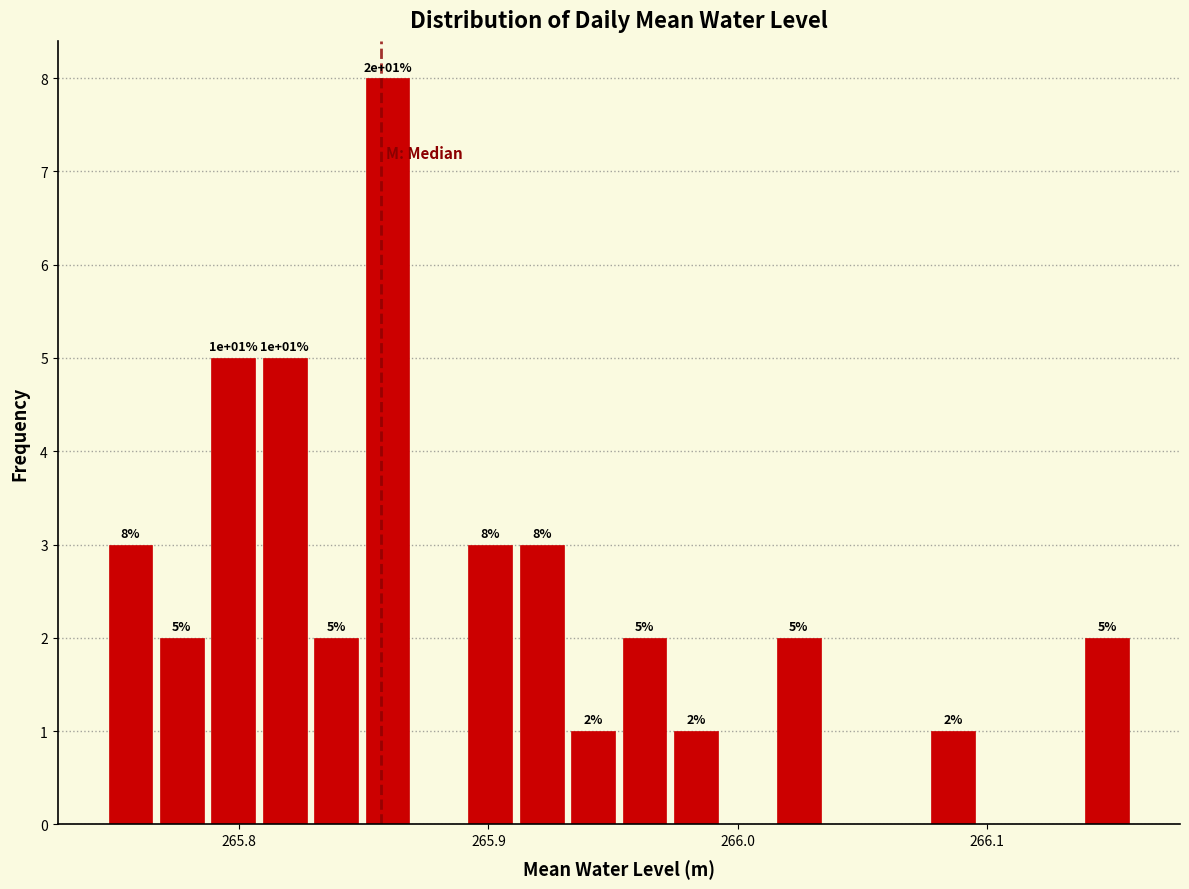

Around what value on the x-axis is the tallest bar? Give the approximate position of its centre, as read against the axis.

265.86